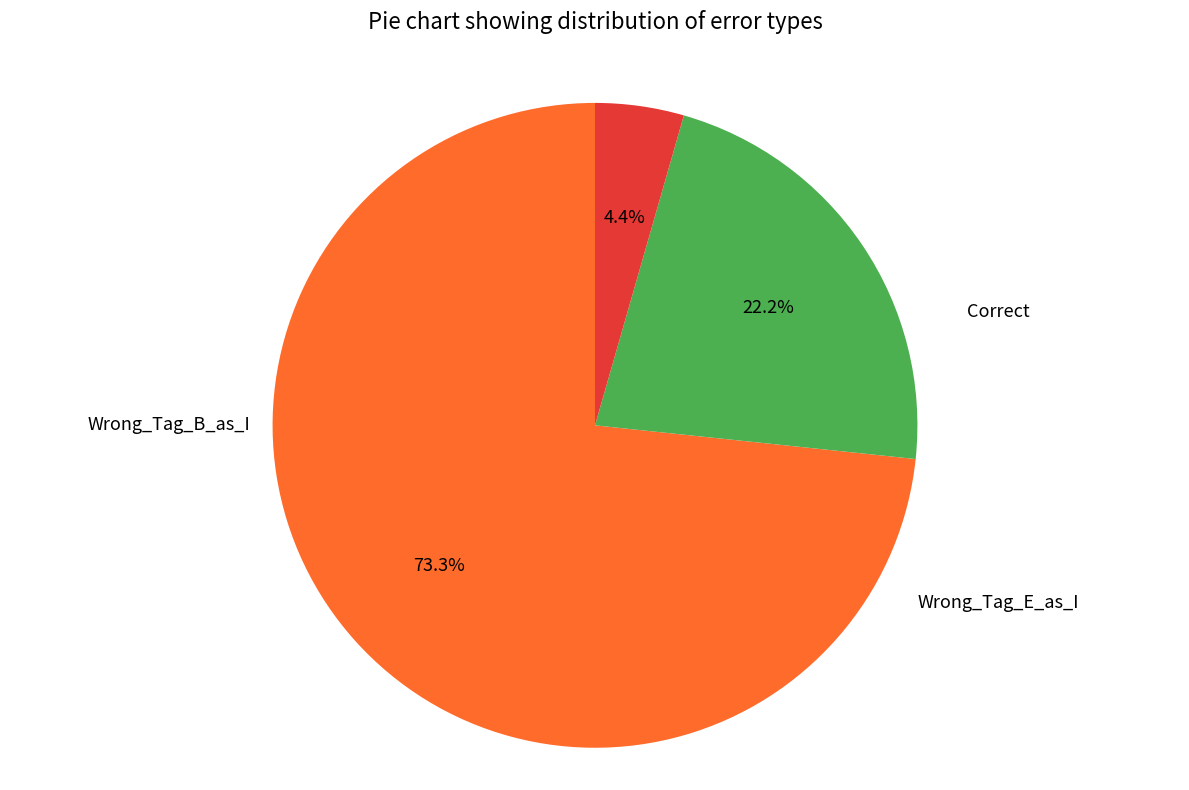

Combined, do Wrong_Tag_B_as_I and Wrong_Tag_E_as_I account for over 50%?

No